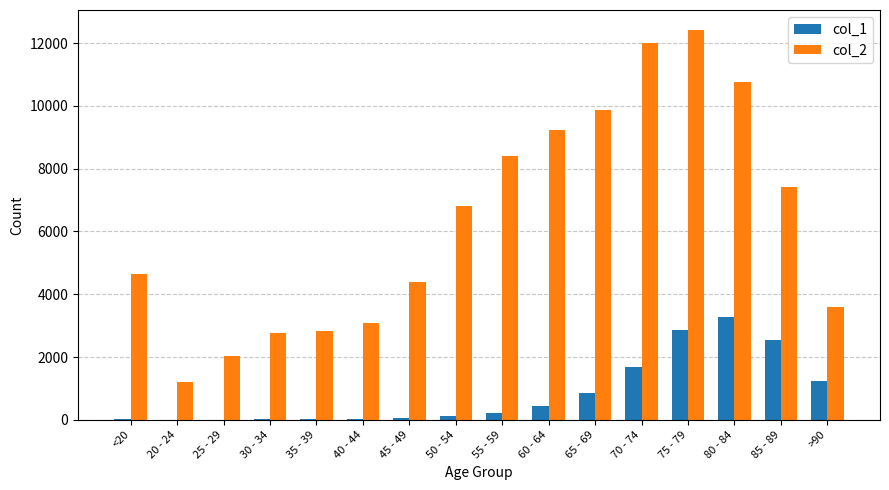

What are all the series names shown in the legend?

col_1, col_2